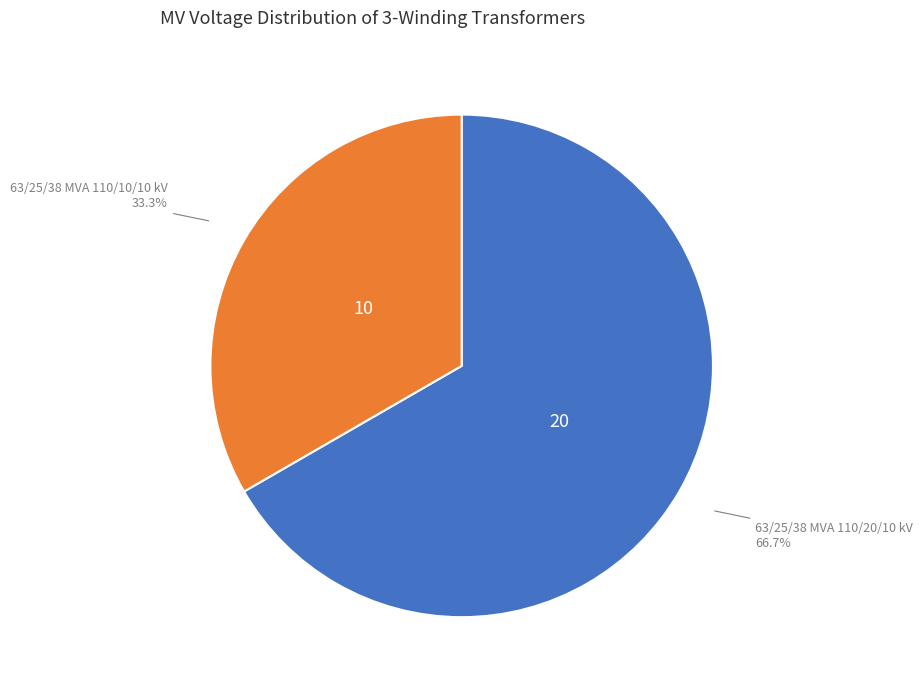

Combined, what portion of the pie is 63/25/38 MVA 110/10/10 kV and 63/25/38 MVA 110/20/10 kV?

100.0%